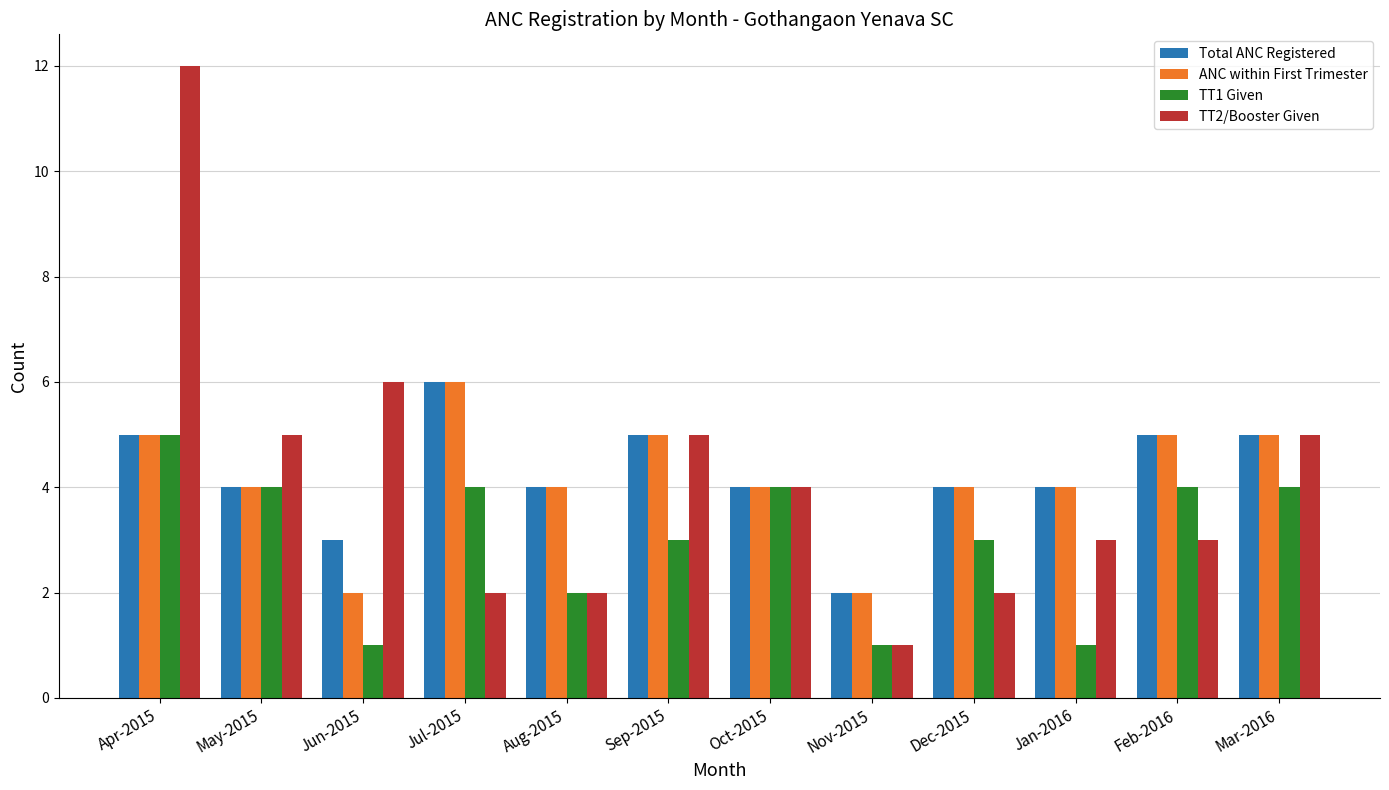

At which category is the sum across all series the highest?

Apr-2015